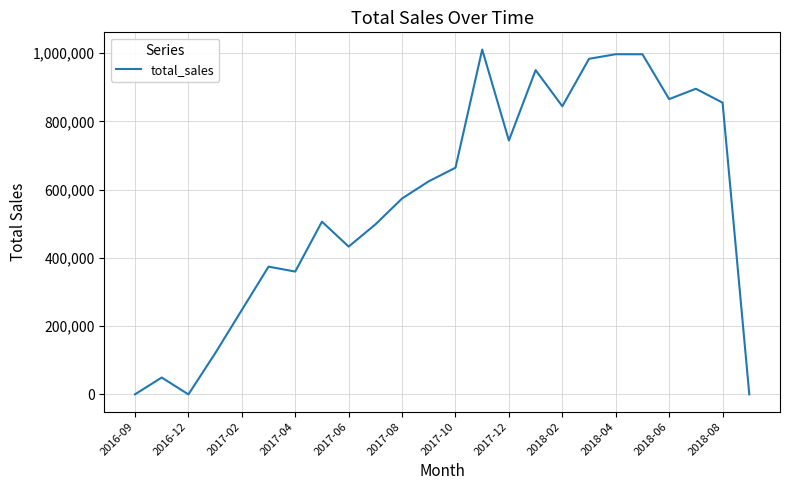

The value at 2018-06 is 291053.3. True or false?

False